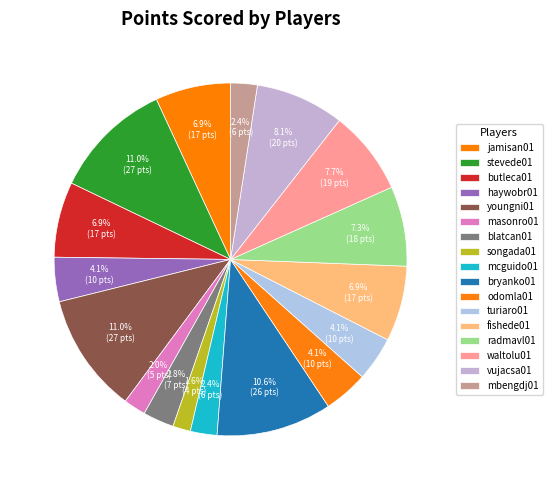

How many segments does this pie chart have?

17